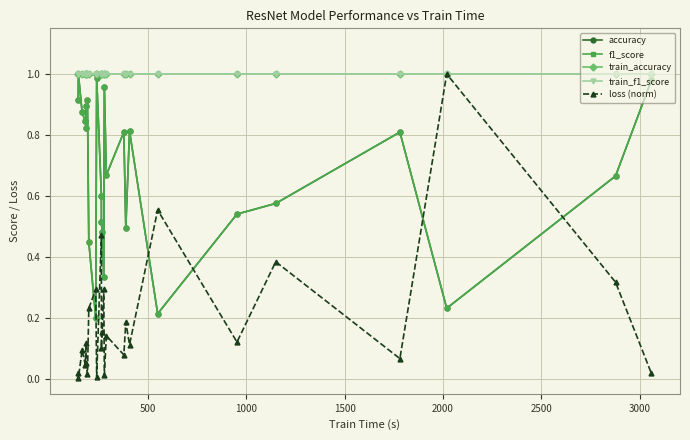

Which series has the largest total across all categories?

train_accuracy